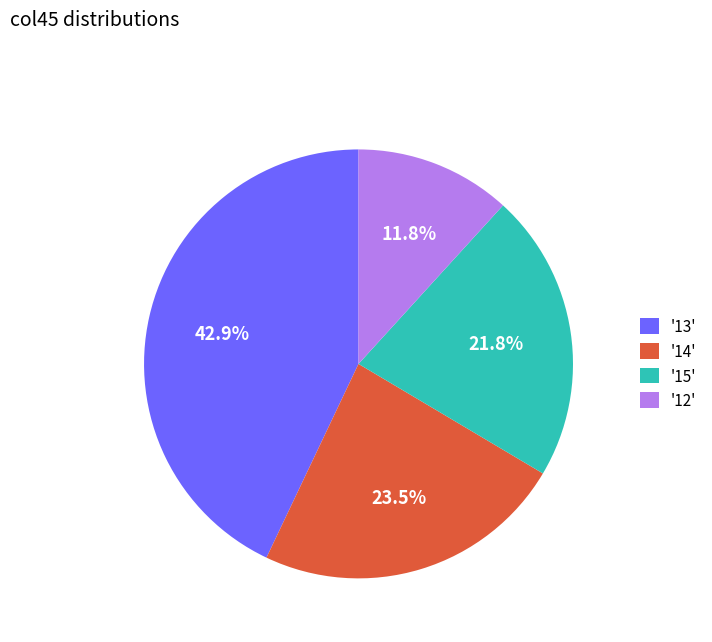

Is there any slice that represents more than half of the pie?

No